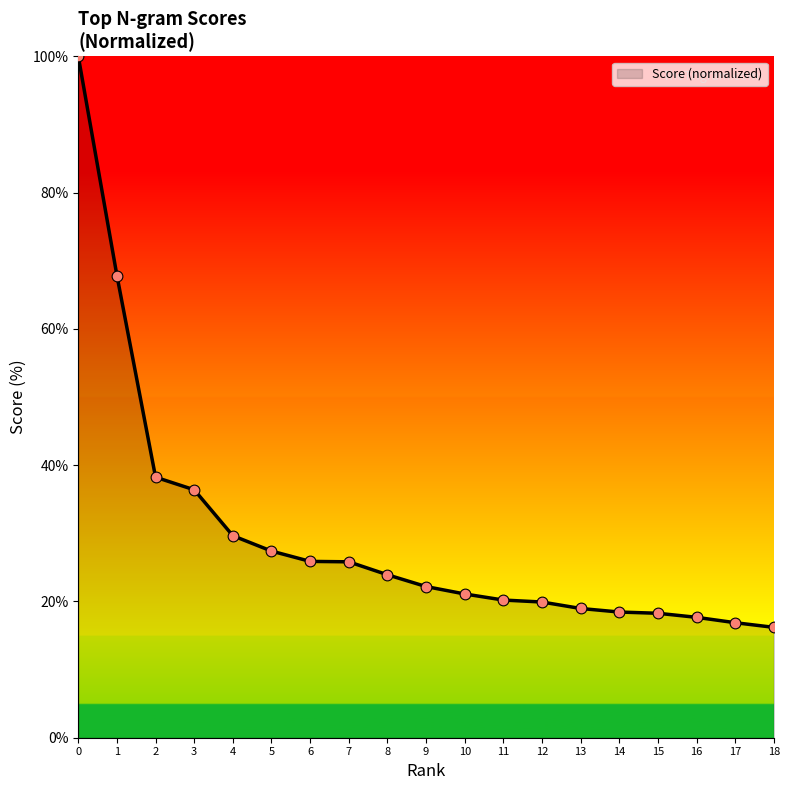

What is the ratio of the value at 9 to the value at 13?

1.2